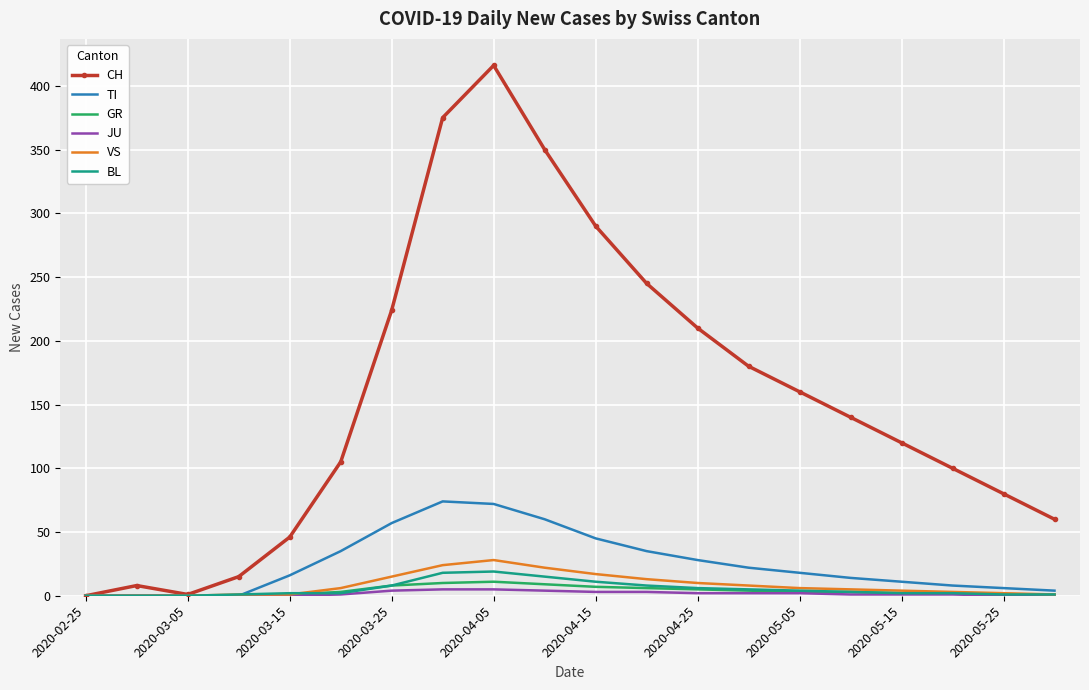

What is the average value of the JU series?

2